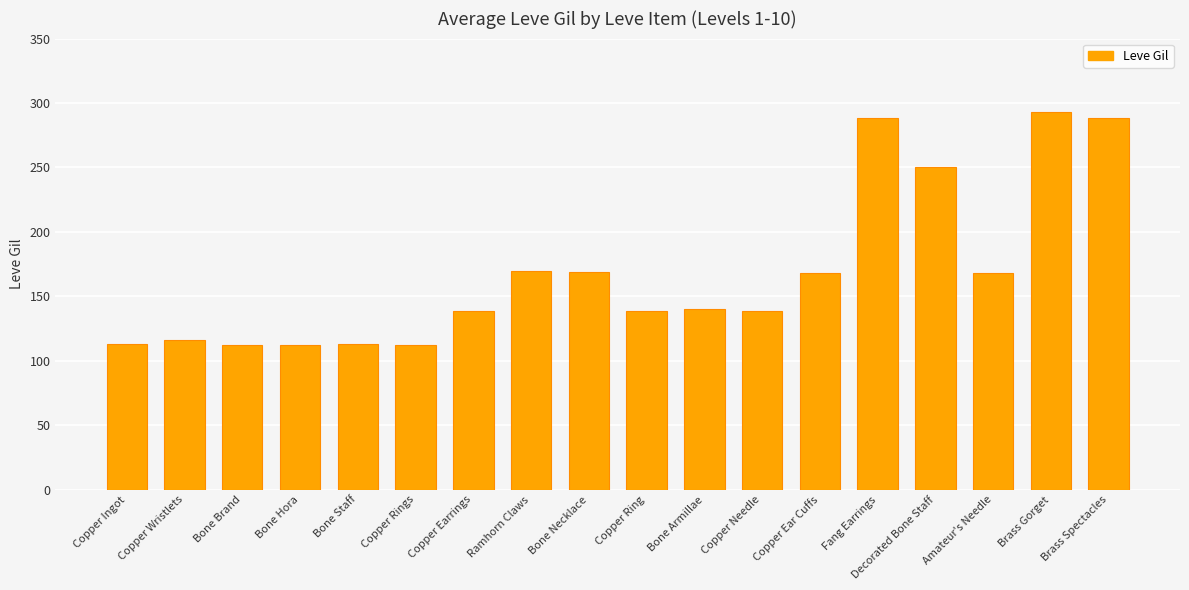

The value at Copper Wristlets is 116. True or false?

True